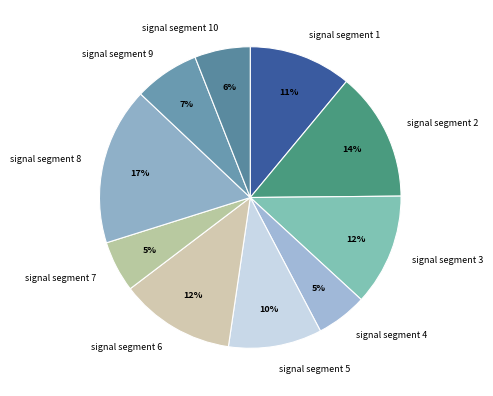

Is there any slice that represents more than half of the pie?

No